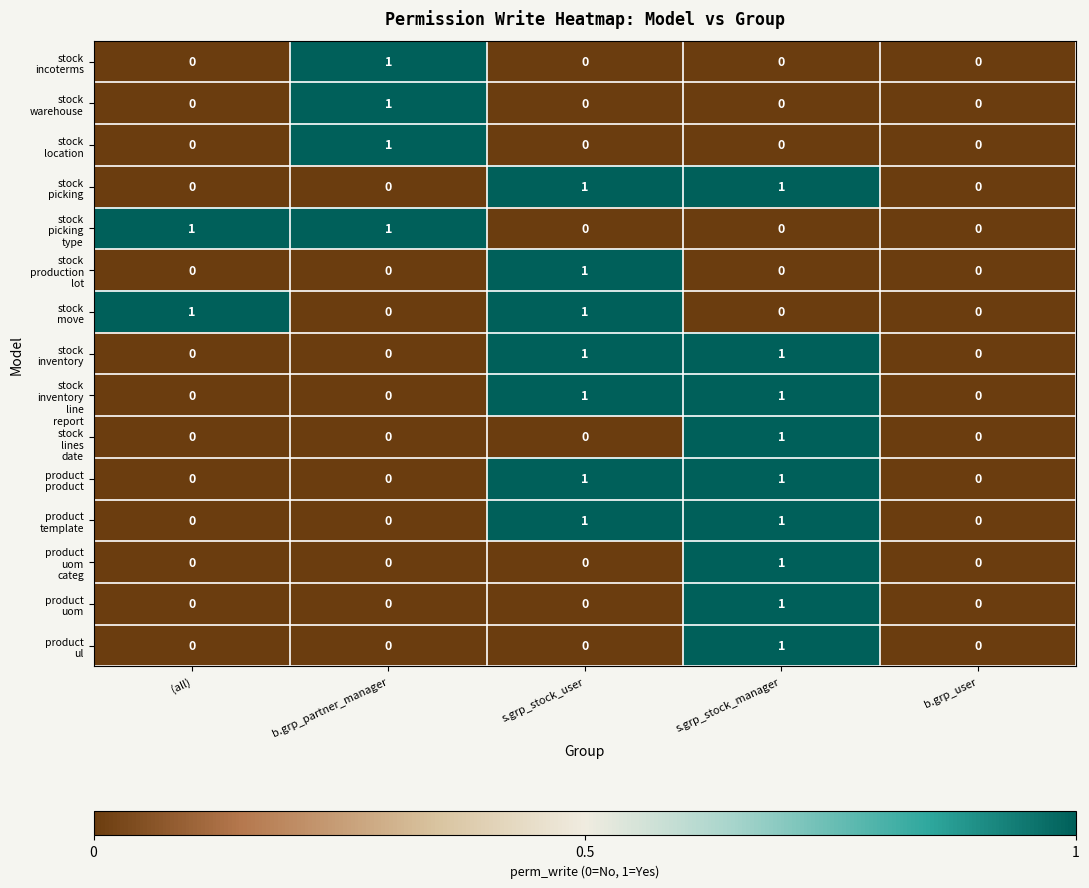

At which category is the sum across all series the highest?

s.grp_stock_manager